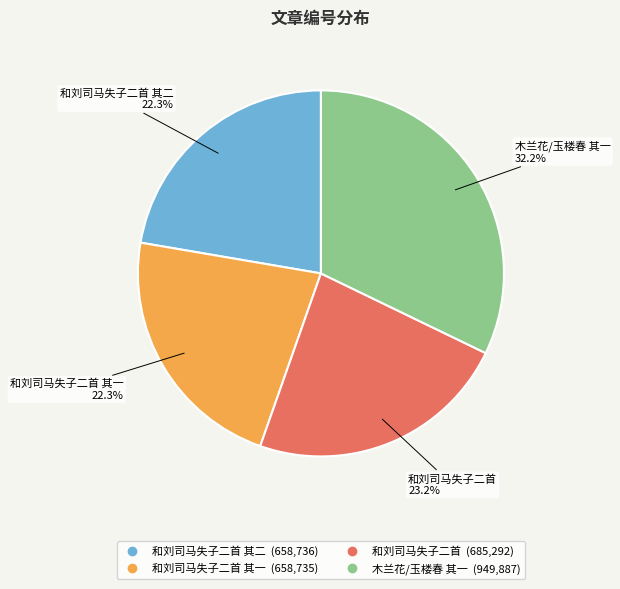

Does any single category account for the majority?

No